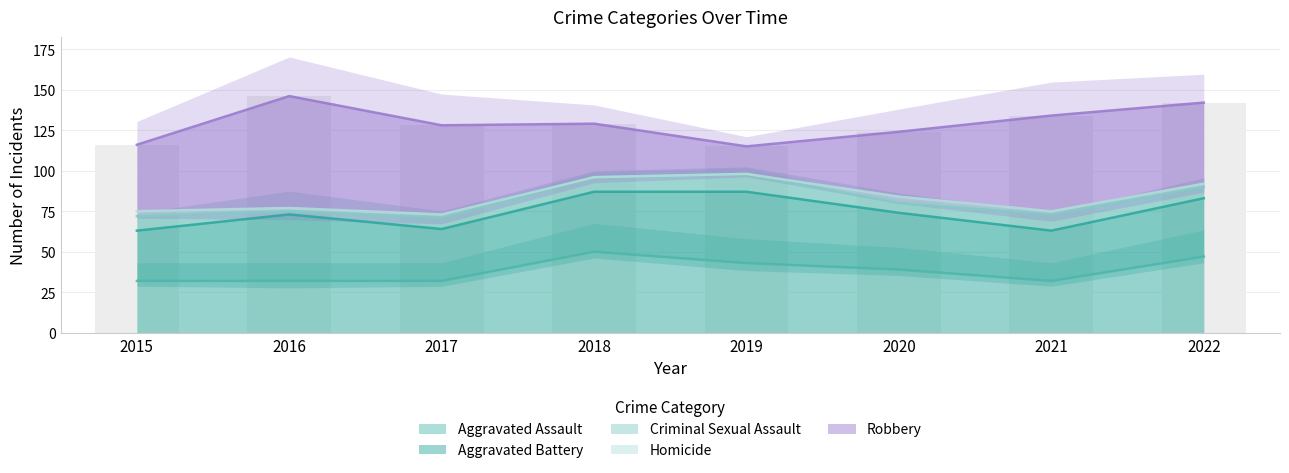

What is the difference between the second highest and second lowest values in the Aggravated Battery series?

10